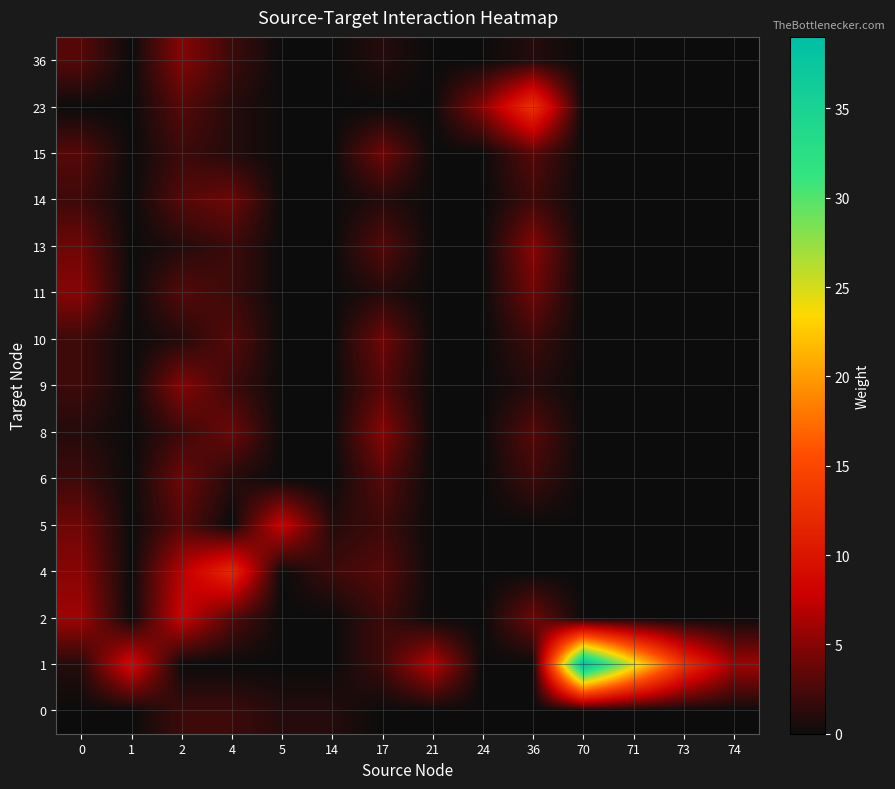

What is the difference between the highest and lowest values at 70?

39